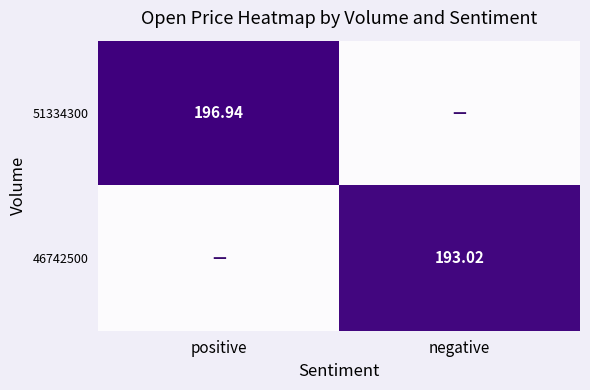

The 51334300 series shows 196.9 at positive. True or false?

True